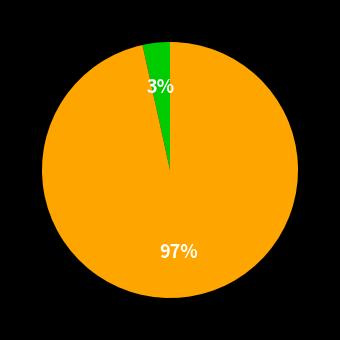

Does any single category account for the majority?

Yes